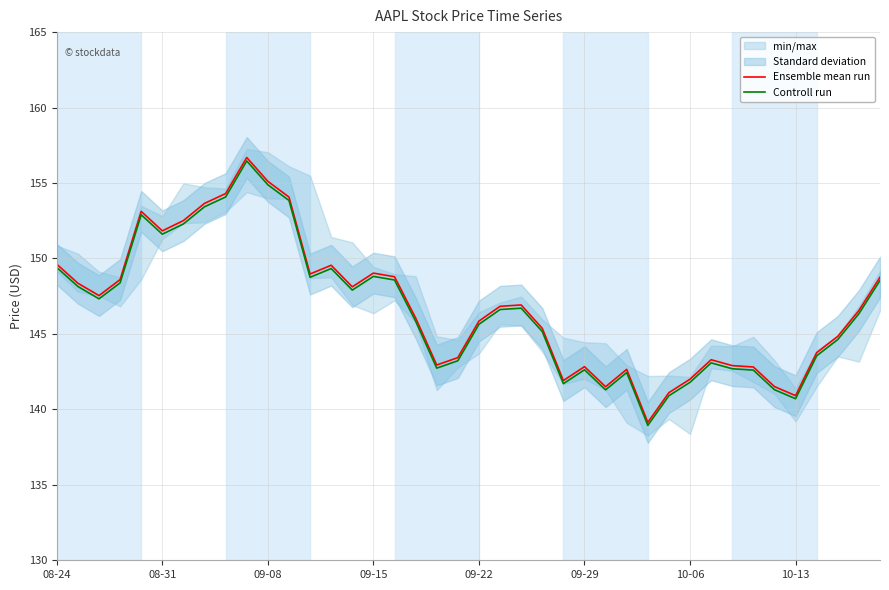

True or false: Ensemble mean run and Controll run intersect in this chart.

False